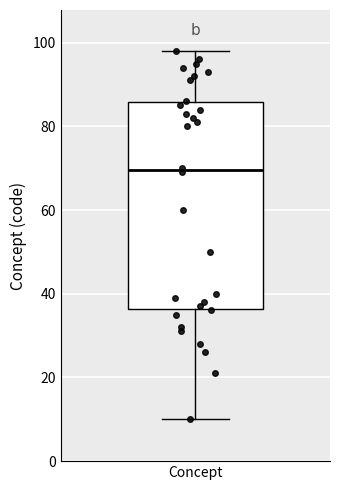

Transcribe this box plot: give where the median line is, the range the box spans, and where the two whiskers end, as read against the y-axis. The values are not printed on the chart, so give them approximately, as read against the axis.

median 70, box 36 to 86, whiskers 10 to 98